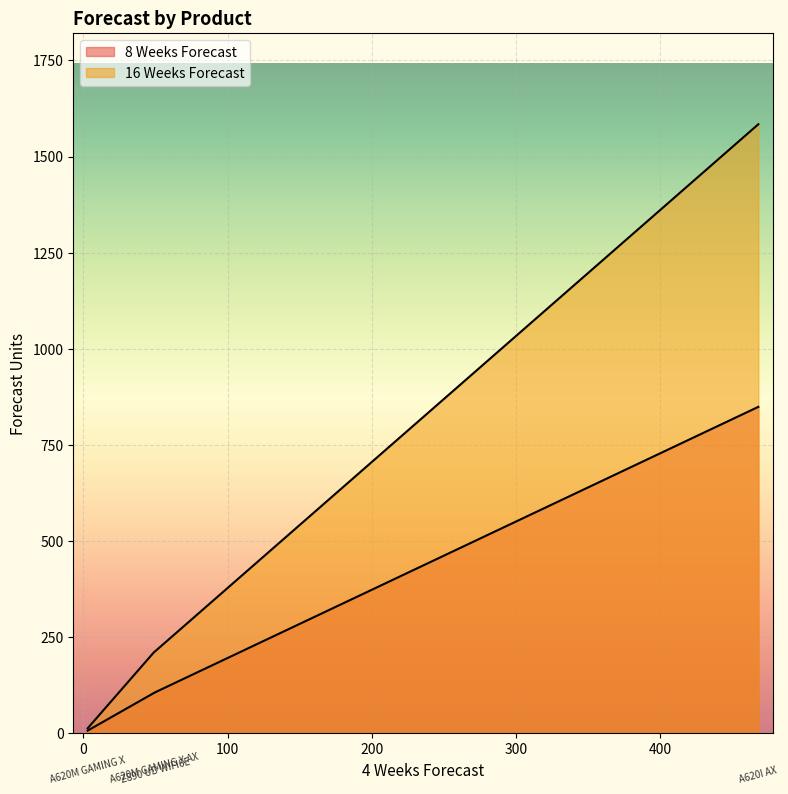

Where does the 8 Weeks Forecast series first go above 107?

A620I AX